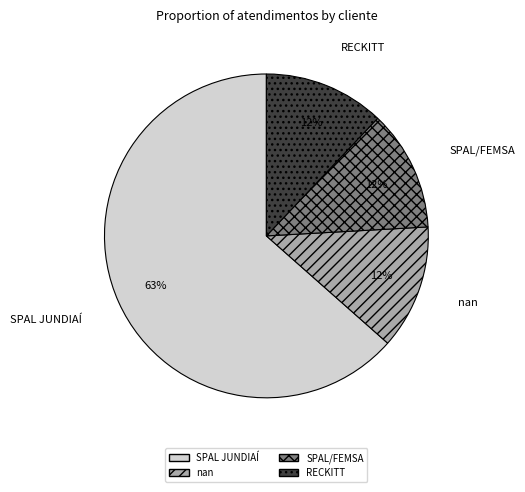

Do RECKITT and nan together represent more than half of the pie?

No